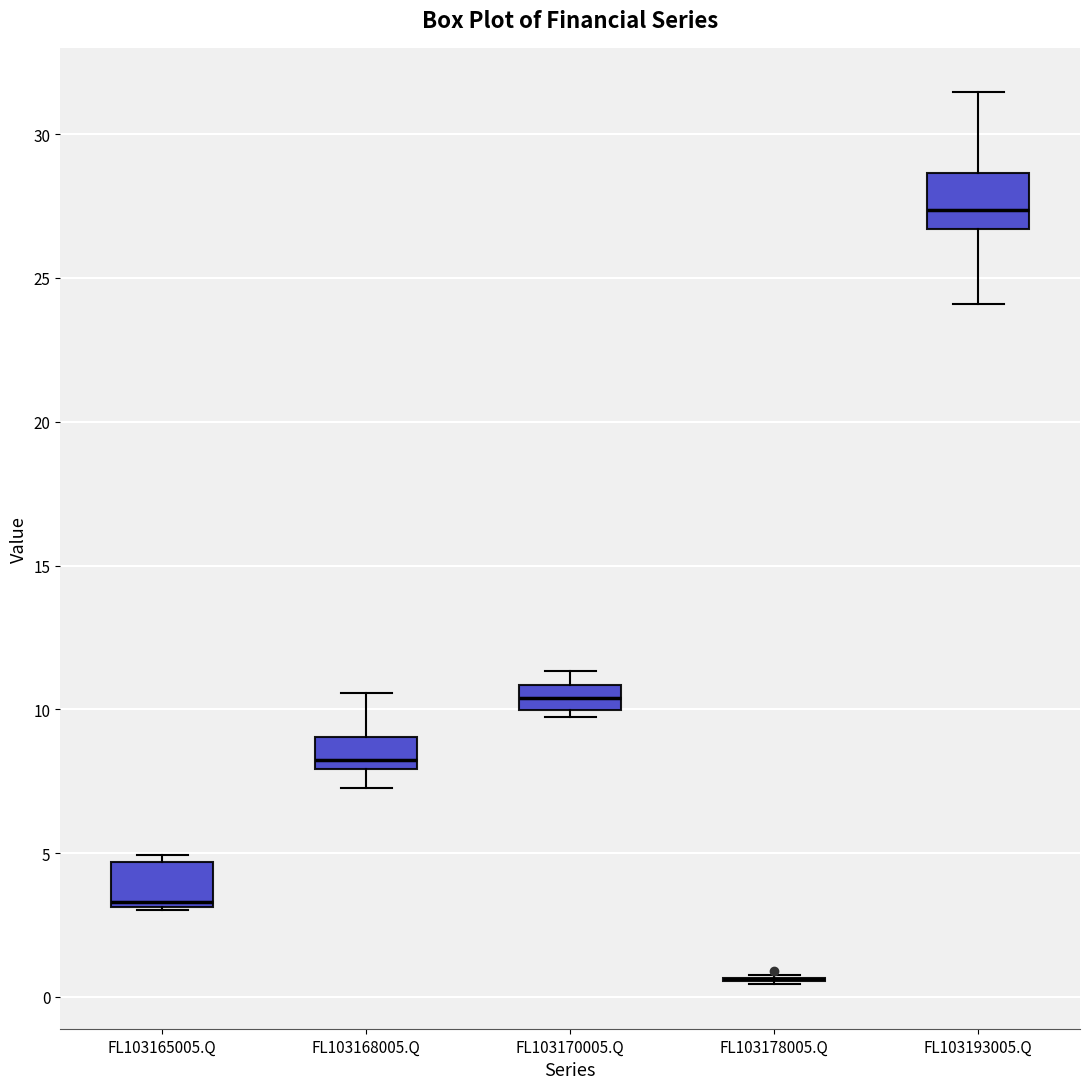

Reading left to right, transcribe this box plot: for each box, give where its median line is, the range the box spans, and where its two whiskers end, as read against the y-axis. The values are not printed on the chart, so give them approximately, as read against the axis.

FL103165005.Q: median 3.5, box 3.0 to 4.5, whiskers 3.0 to 5.0
FL103168005.Q: median 8.0 (just above the box's lower edge), box 8.0 to 9.0, whiskers 7.5 to 10.5
FL103170005.Q: median 10.5, box 10.0 to 11.0, whiskers 9.5 to 11.5
FL103178005.Q: box collapsed to a line at 0.5, whiskers 0.5 to 1.0
FL103193005.Q: median 27.5, box 26.5 to 28.5, whiskers 24.0 to 31.5